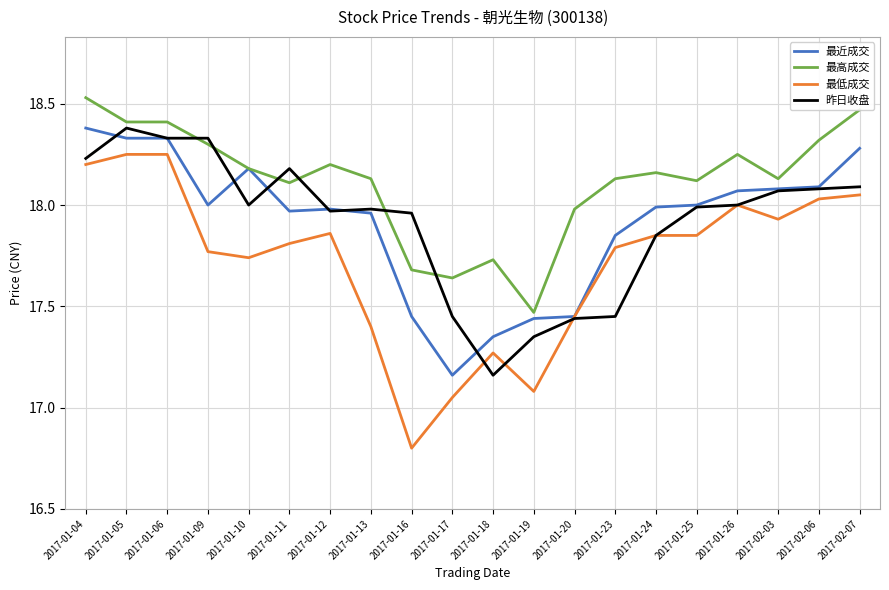

Where is the first local maximum for 昨日收盘?

2017-01-05